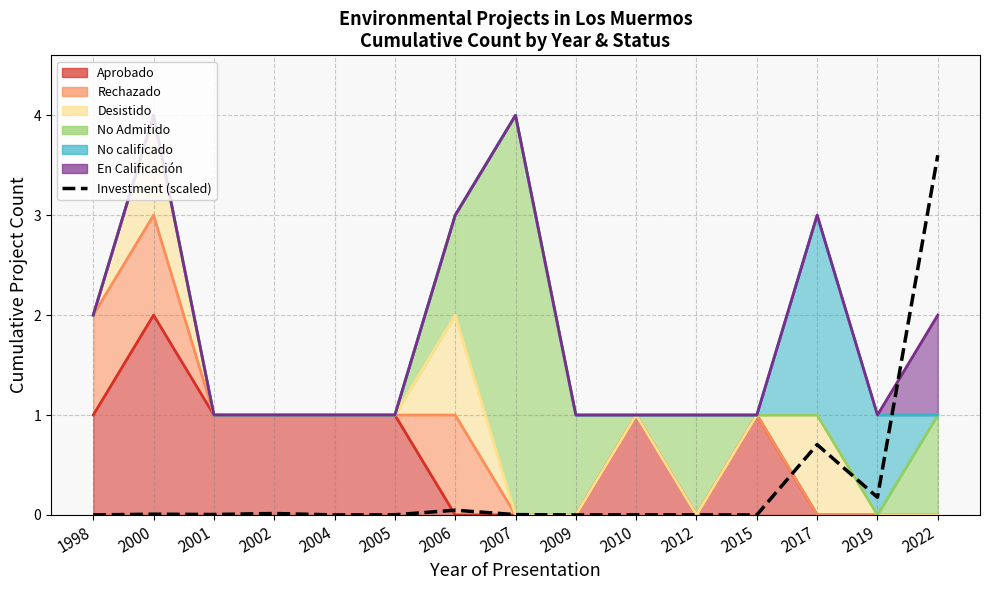

The value at 2005 is 0.0. True or false?

True